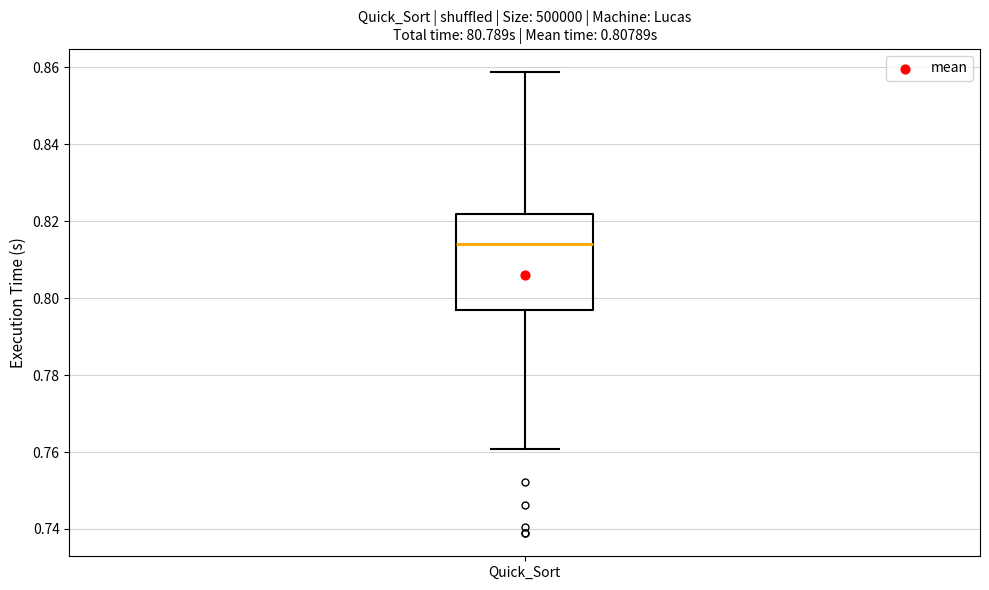

Read this box plot against the y-axis: the position of the median line, the range covered by the box, and the ends of both whiskers. The values are not printed on the chart, so give them approximately, as read against the axis.

median 0.814, box 0.796 to 0.822, whiskers 0.760 to 0.858